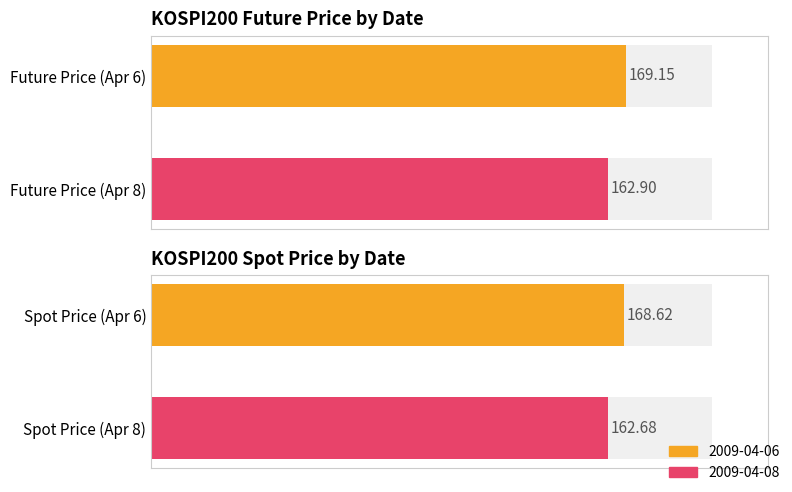

Which series has the largest range (max minus min)?

FUTURE_PRICE